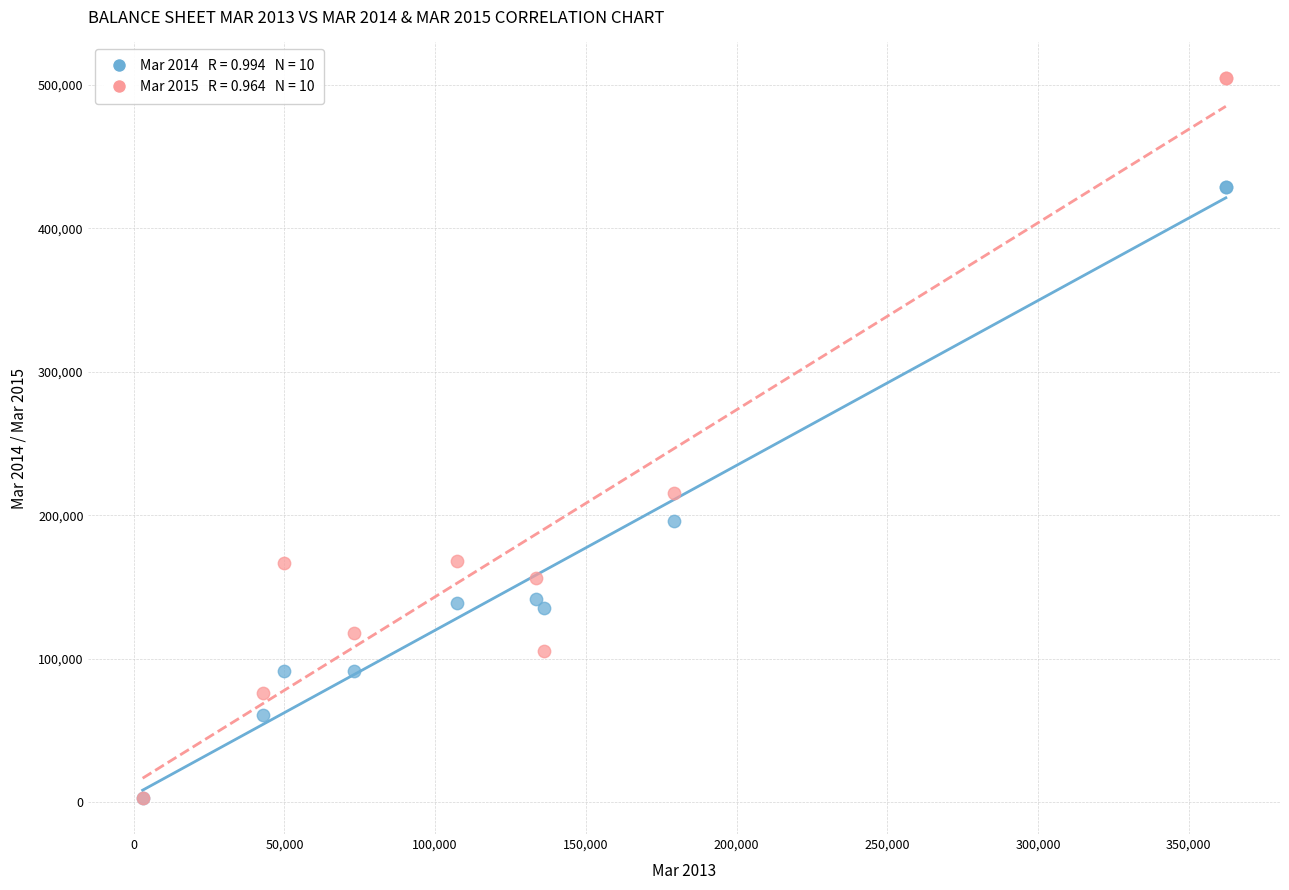

Across all series, what Y value is closest to 253713?

215556